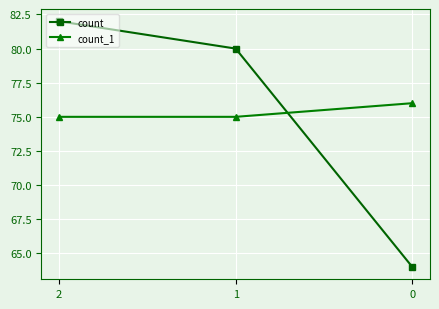

True or false: count has a value of 91 at 0.

False